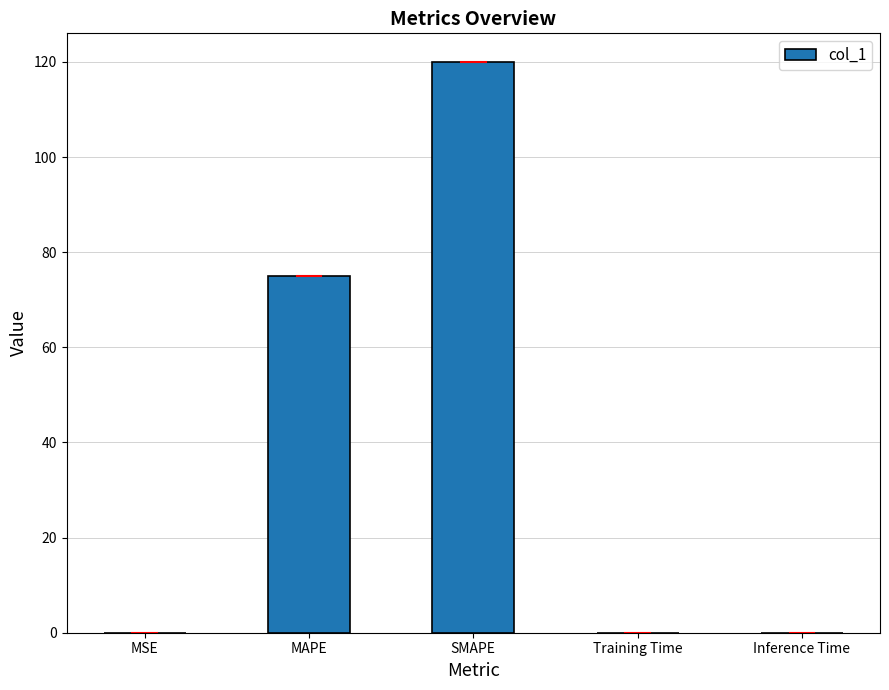

True or false: the data shows 43.0 at MAPE.

False